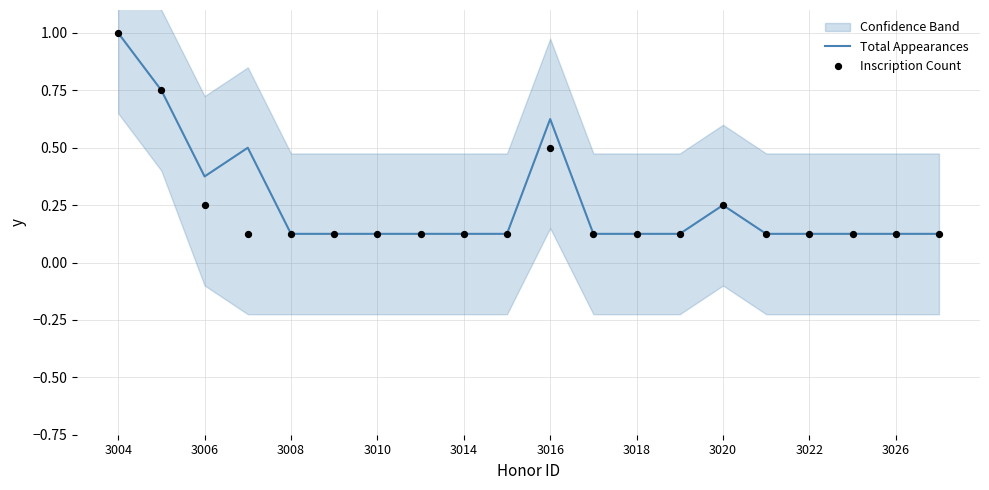

What are all the series names shown in the legend?

Total Appearances, Inscription Count